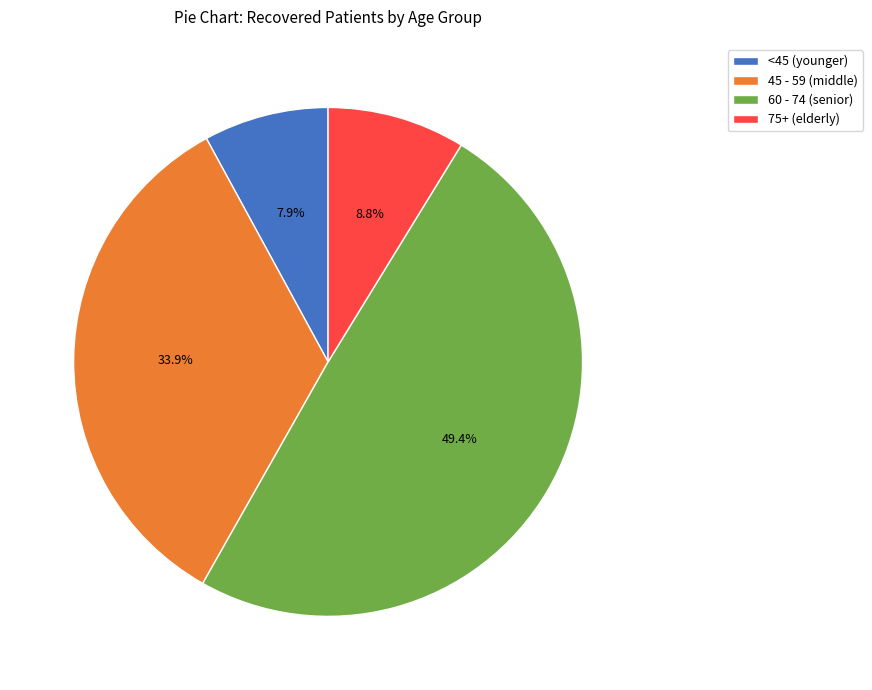

Which category has the smallest portion of the pie?

<45 (younger)